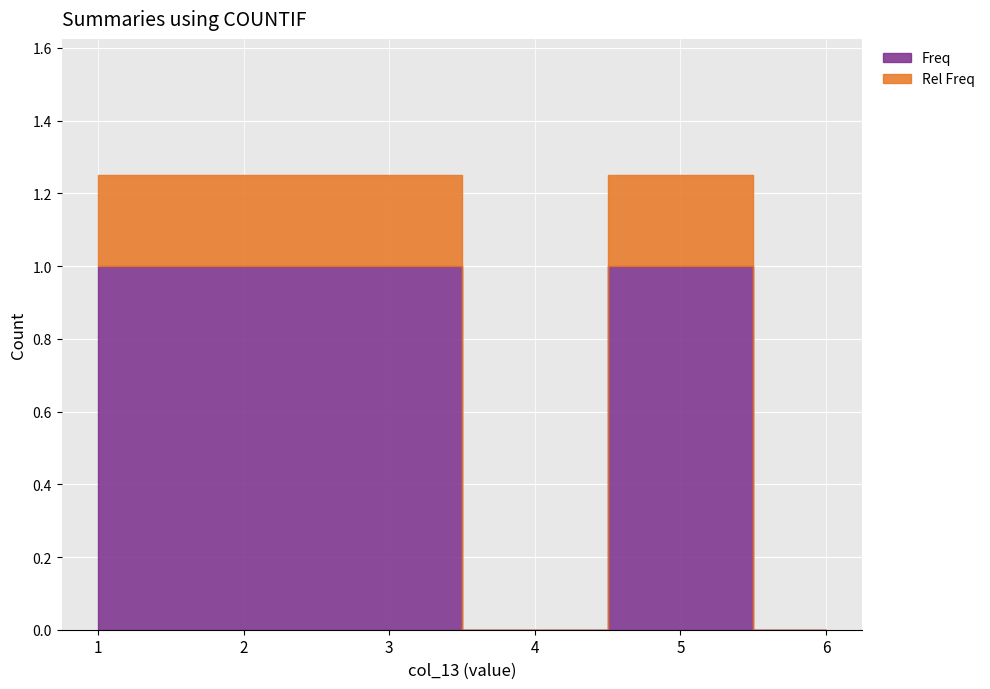

Reading left to right, list all the values displayed in this chart.

Freq: 1.0	1.0	1.0	0.0	1.0	0.0
Rel Freq: 0.2	0.2	0.2	0.0	0.2	0.0